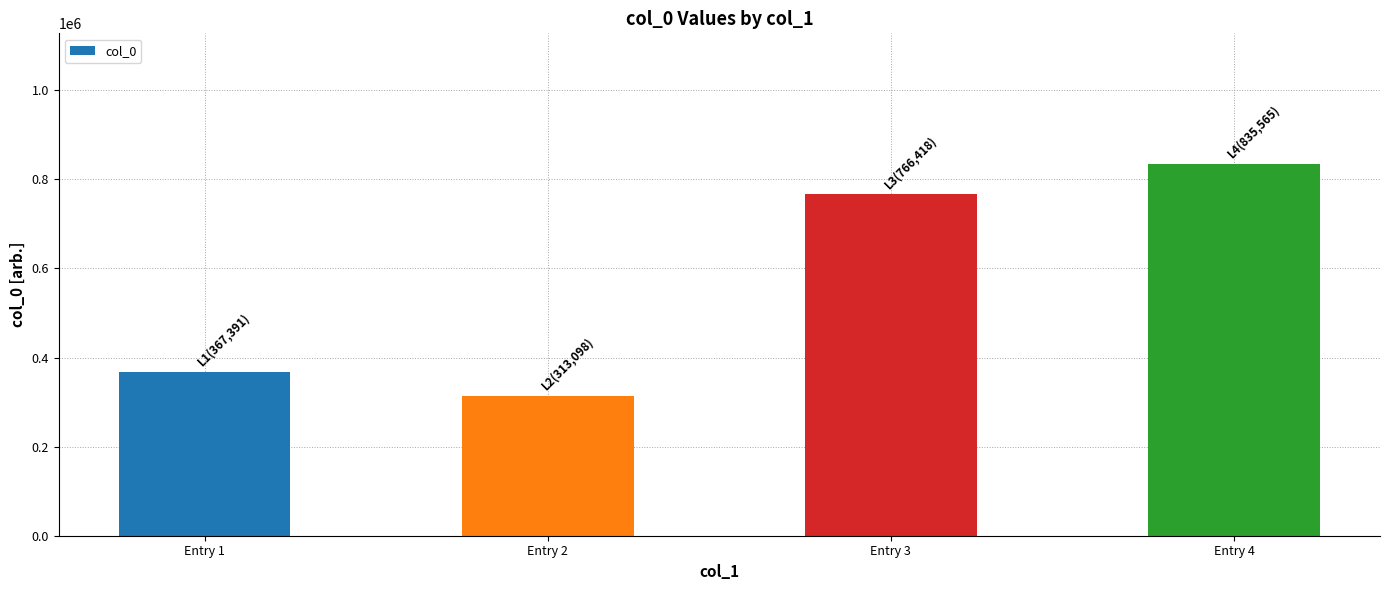

What is the maximum value shown in the chart?

835565